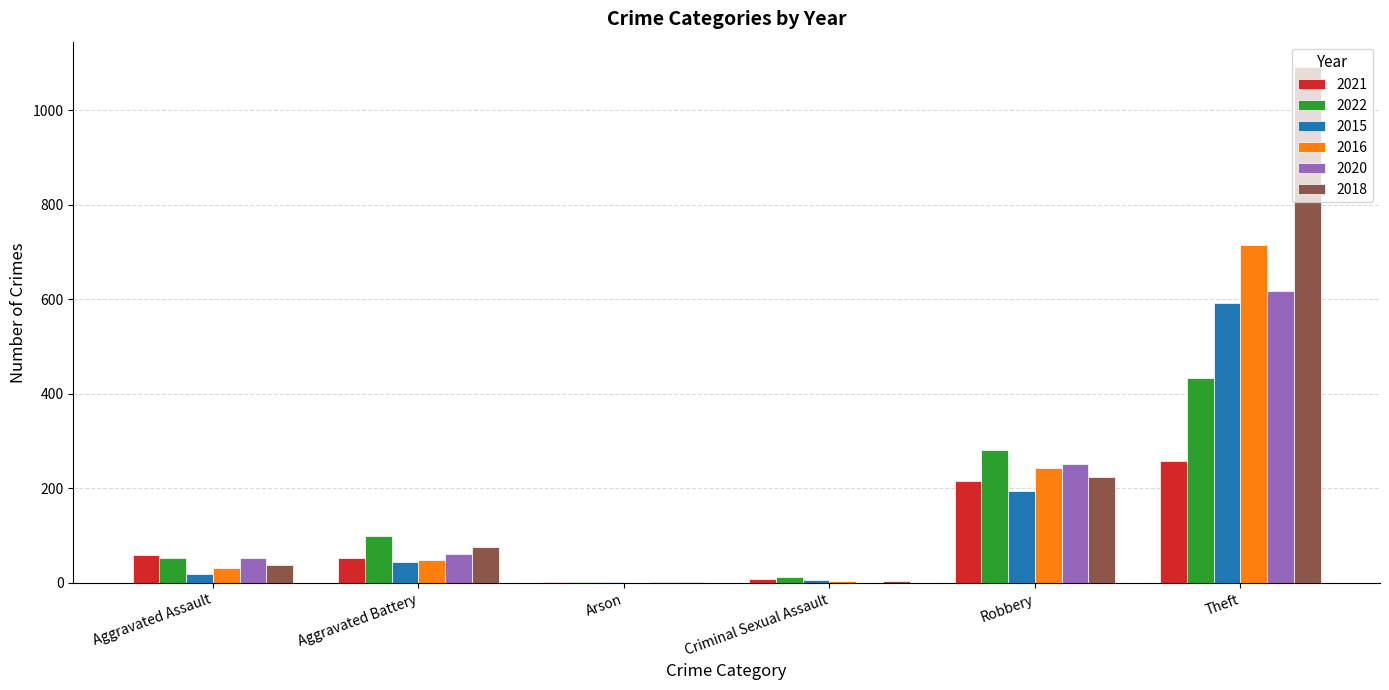

At which category is the sum across all series the highest?

Theft